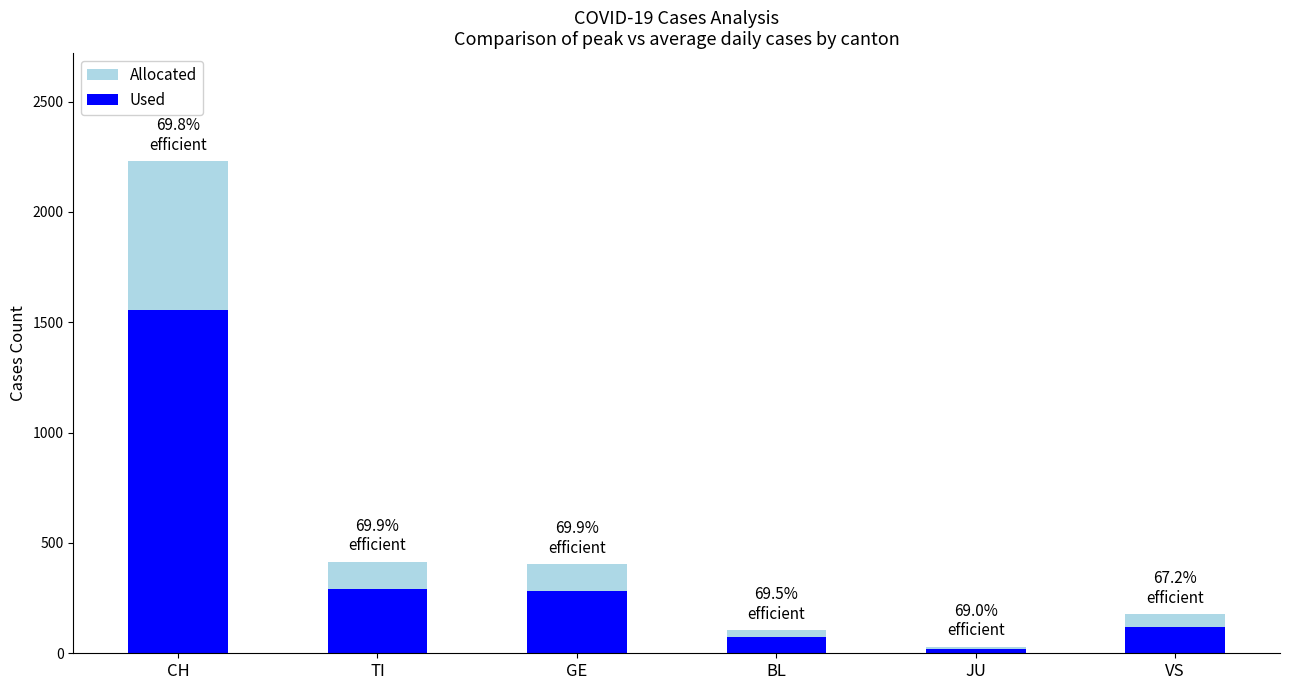

At which label does Used first exceed 283?

CH